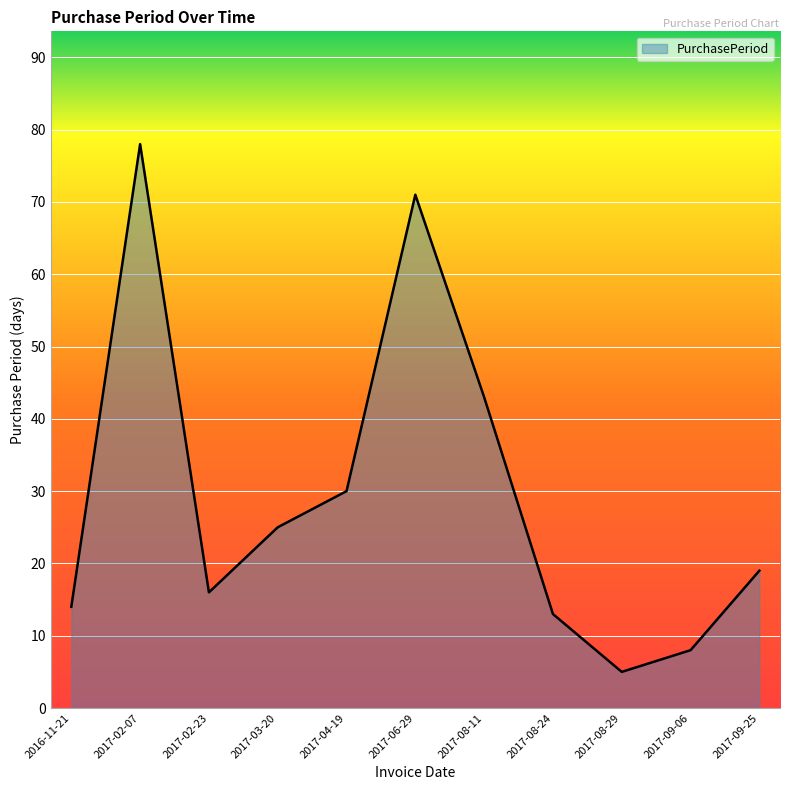

Which has a higher value, 2017-09-06 or 2017-02-07?

2017-02-07